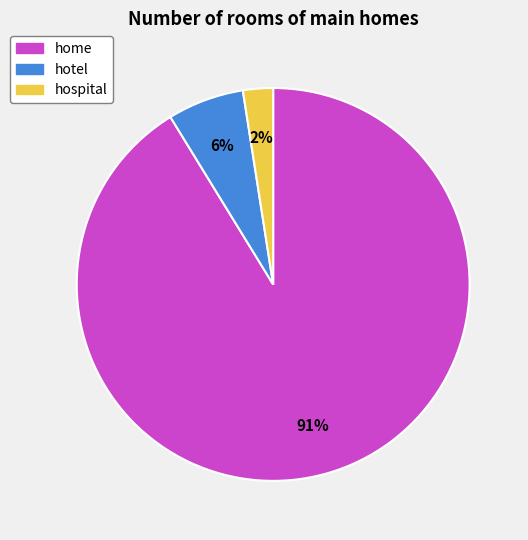

Combined, do hospital and hotel account for over 50%?

No